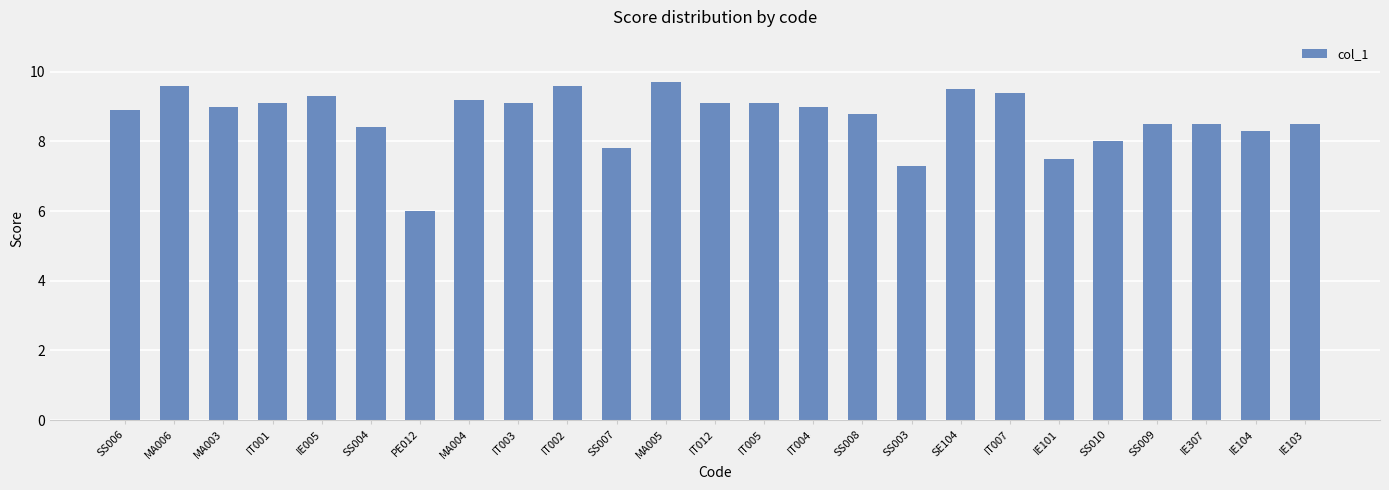

Reading left to right, extract all data points from this chart.

SS006=8.9	MA006=9.6	MA003=9.0	IT001=9.1	IE005=9.3	SS004=8.4	PE012=6.0	MA004=9.2	IT003=9.1	IT002=9.6	SS007=7.8	MA005=9.7	IT012=9.1	IT005=9.1	IT004=9.0	SS008=8.8	SS003=7.3	SE104=9.5	IT007=9.4	IE101=7.5	SS010=8.0	SS009=8.5	IE307=8.5	IE104=8.3	IE103=8.5